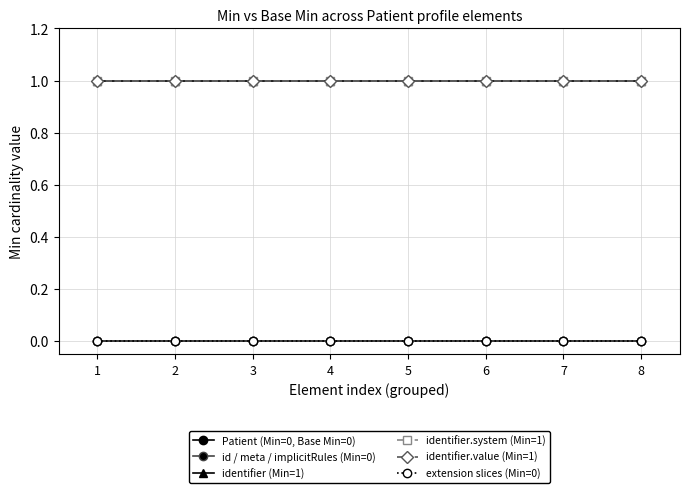

What is the total value across all series at 5?

3